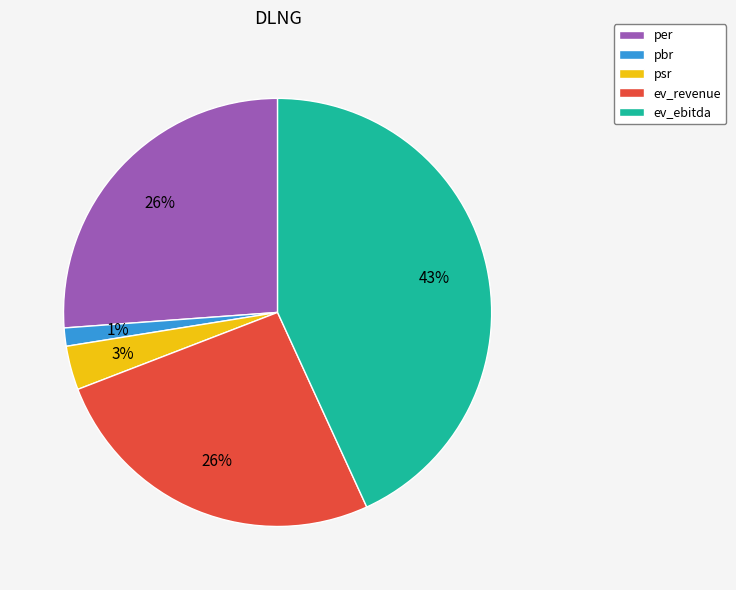

Is the sum of pbr and ev_revenue greater than half?

No